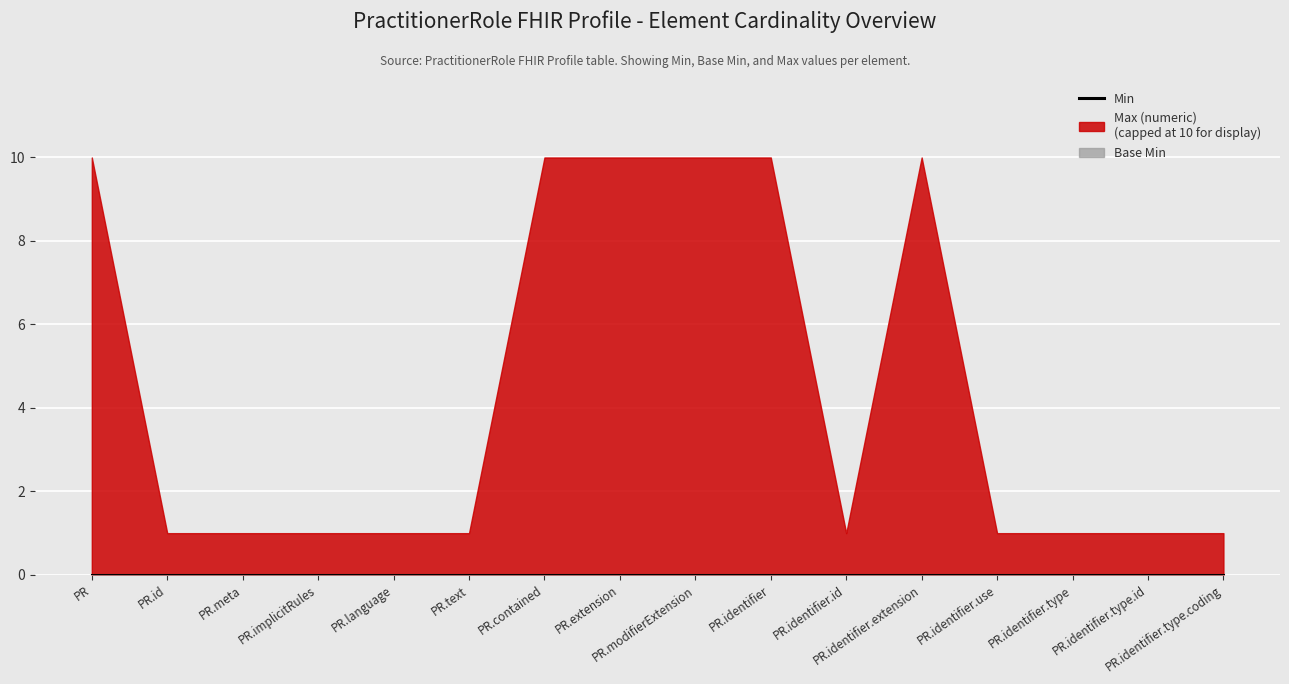

True or false: Base Min has a value of 0 at PractitionerRole.identifier.id.

True